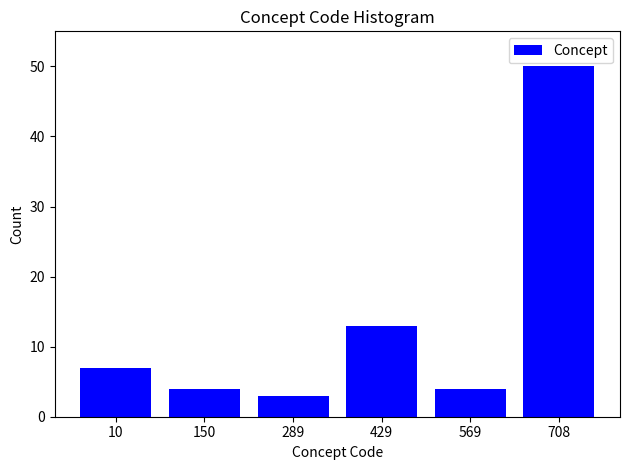

Reading right to left, list all the values displayed in this chart.

50	4	13	3	4	7